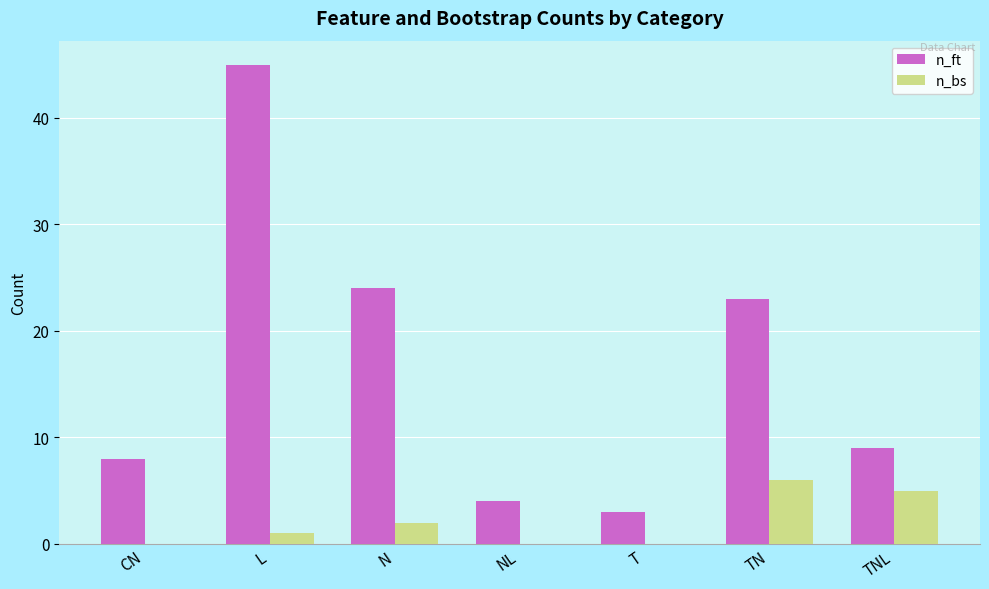

What are all the series names shown in the legend?

n_ft, n_bs